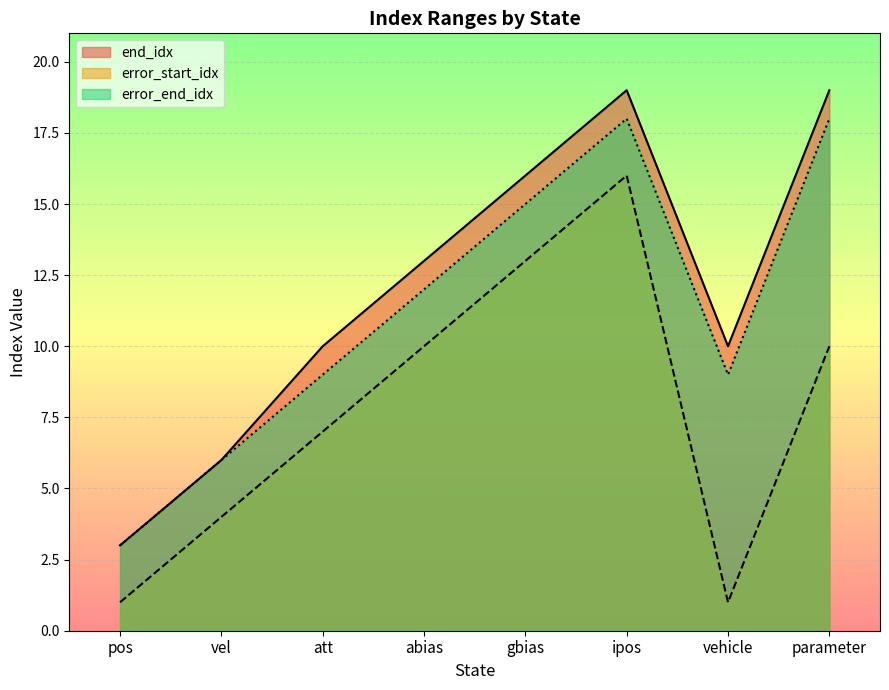

True or false: error_start_idx has more than 1 interior local peaks.

False